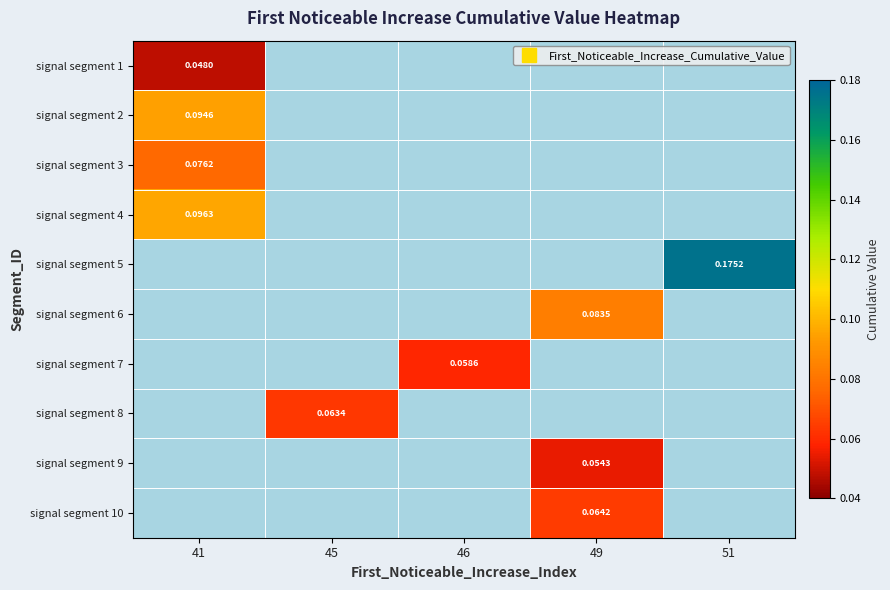

Which category has the highest value across all series?

51